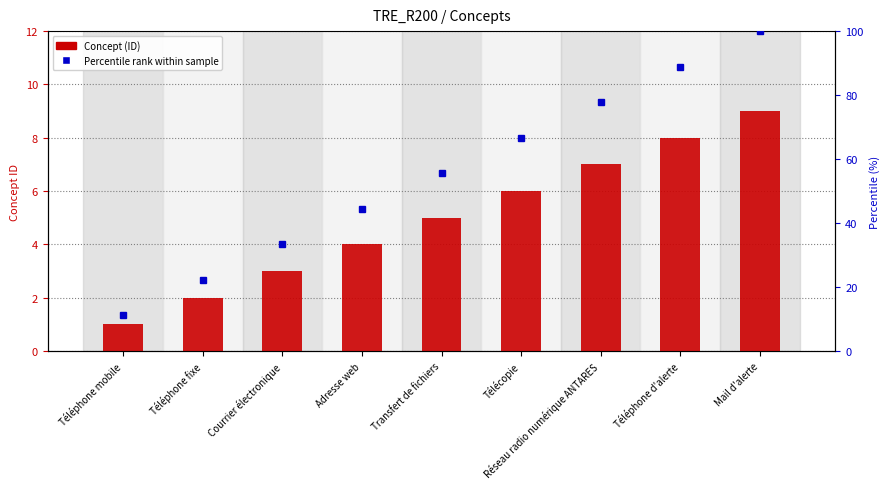

At which label does Concept (ID) reach its minimum?

Téléphone mobile